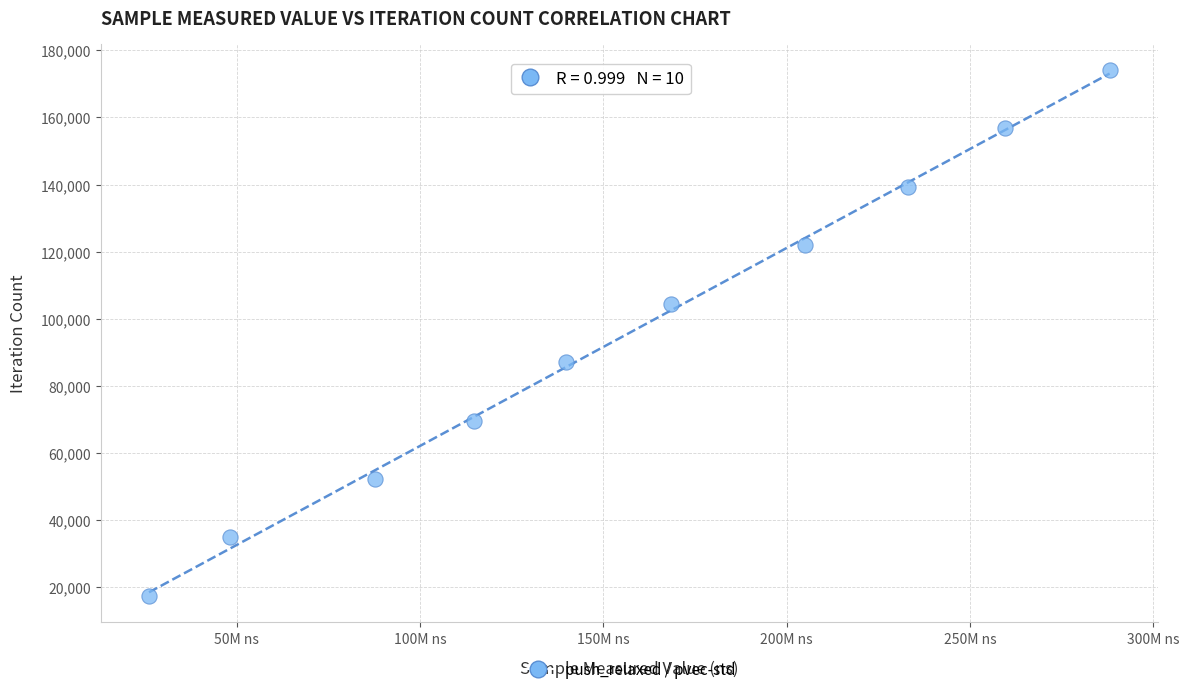

What is the range of X values (max minus min)?

262033644